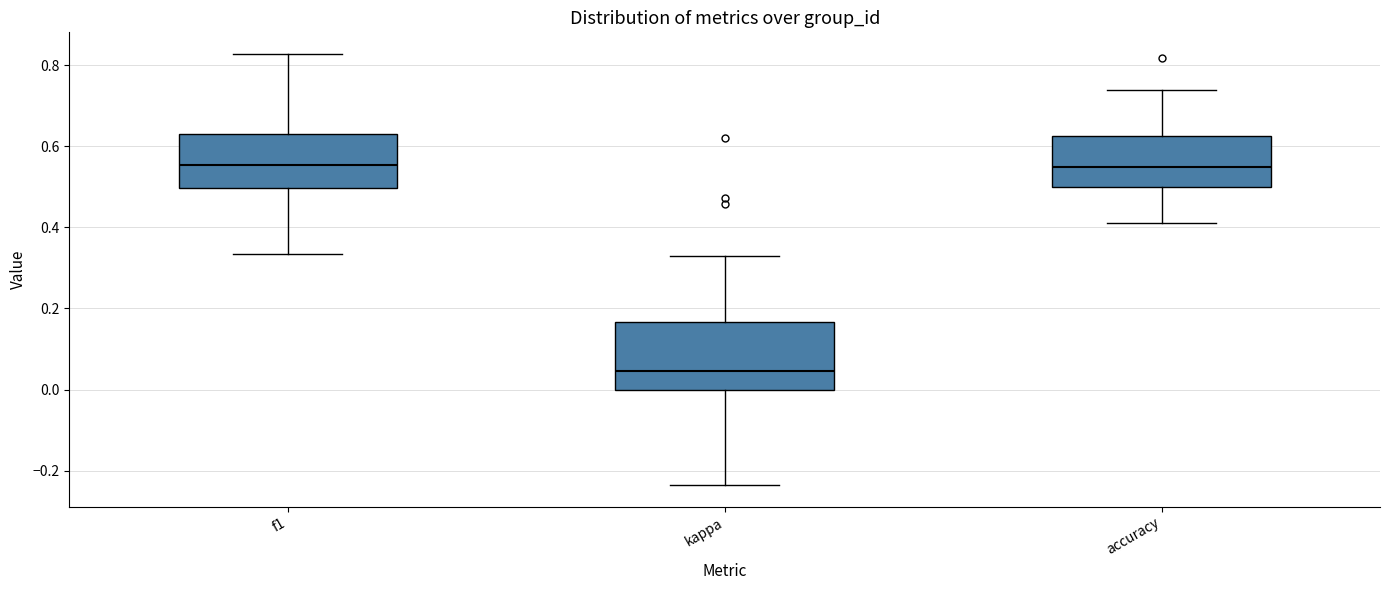

Reading left to right, read every box against the y-axis: the position of its median line, the range the box covers, and the ends of its whiskers. The values are not printed on the chart, so give them approximately, as read against the axis.

f1: median 0.56, box 0.50 to 0.64, whiskers 0.34 to 0.82
kappa: median 0.04, box 0.00 to 0.16, whiskers -0.24 to 0.32
accuracy: median 0.54, box 0.50 to 0.62, whiskers 0.42 to 0.74